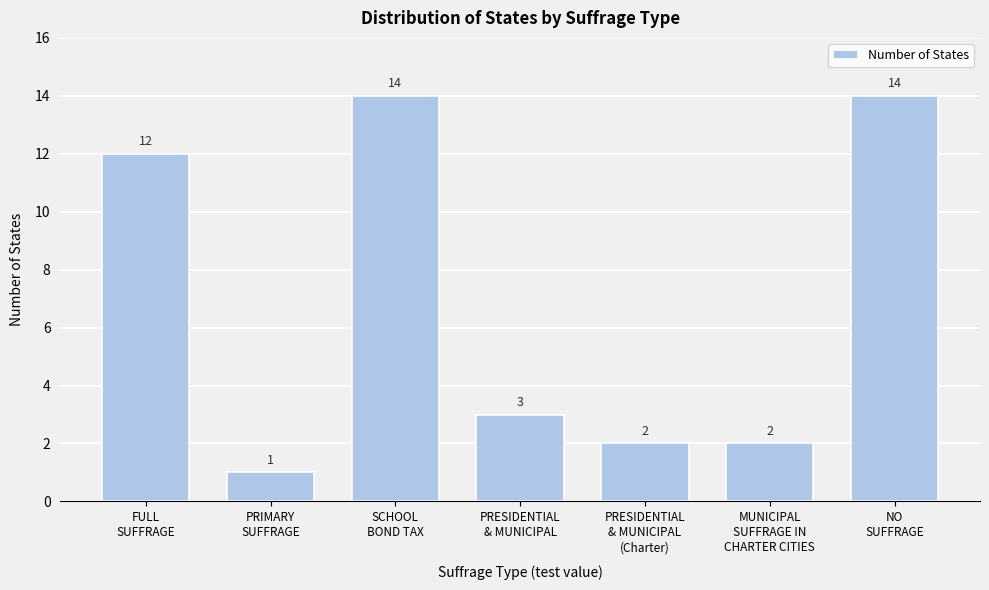

Reading left to right, list all the values displayed in this chart.

12	1	14	3	2	2	14